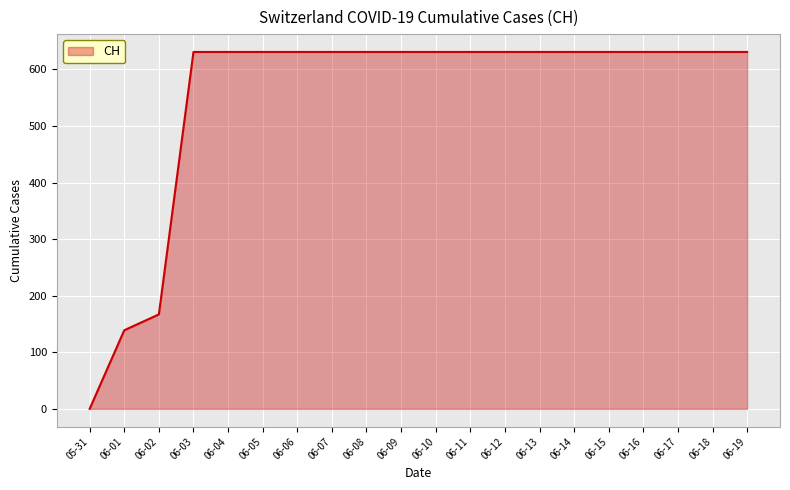

How many lines are shown in the chart?

1